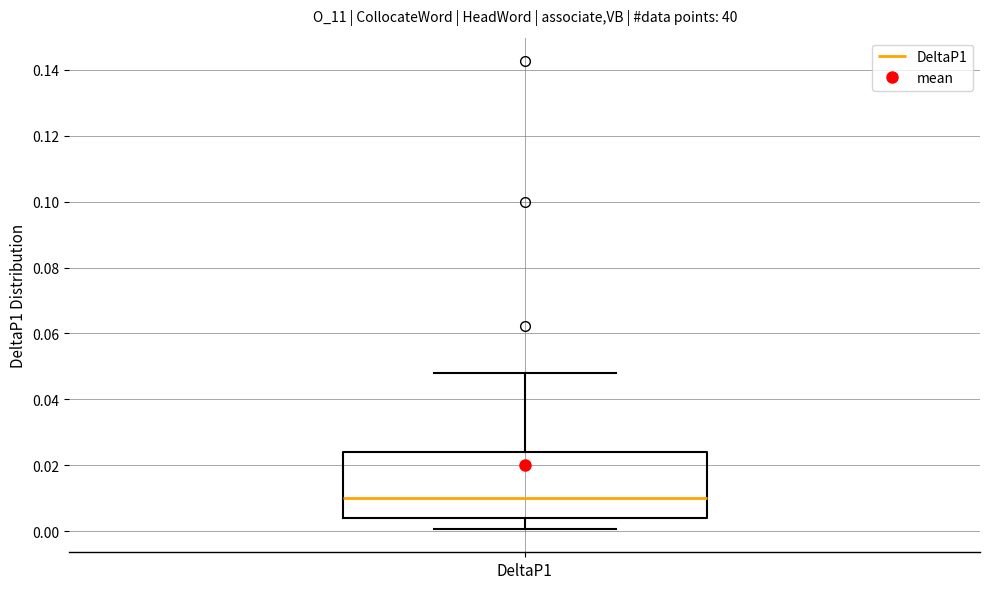

Read this box plot against the y-axis: the position of the median line, the range covered by the box, and the ends of both whiskers. The values are not printed on the chart, so give them approximately, as read against the axis.

median 0.010, box 0.004 to 0.024, whiskers 0.000 to 0.048